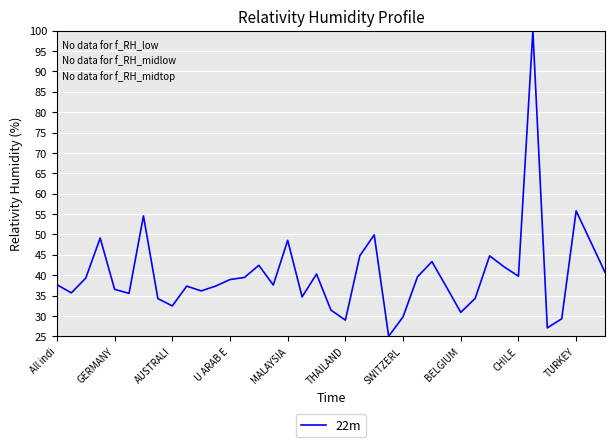

What is the maximum value shown in the chart?

100.0